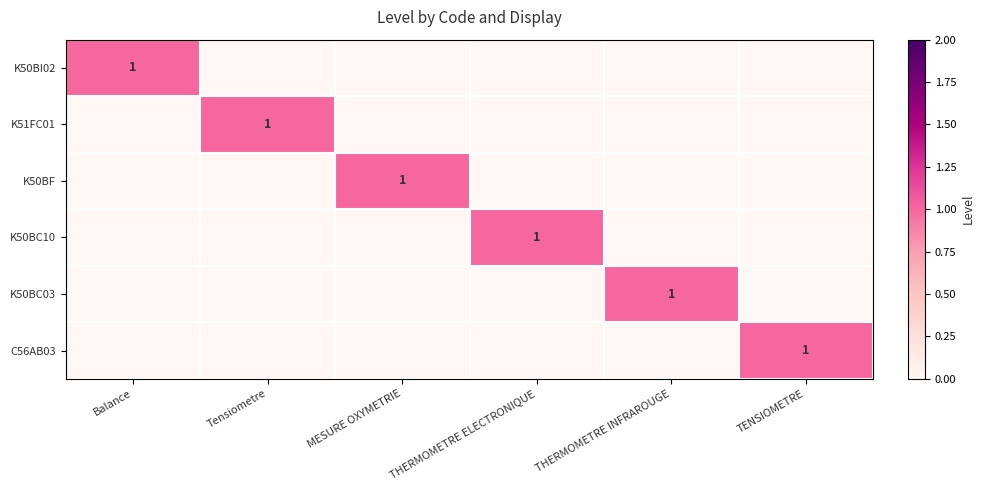

The value of K50BC10 at THERMOMETRE ELECTRONIQUE is 2. True or false?

False